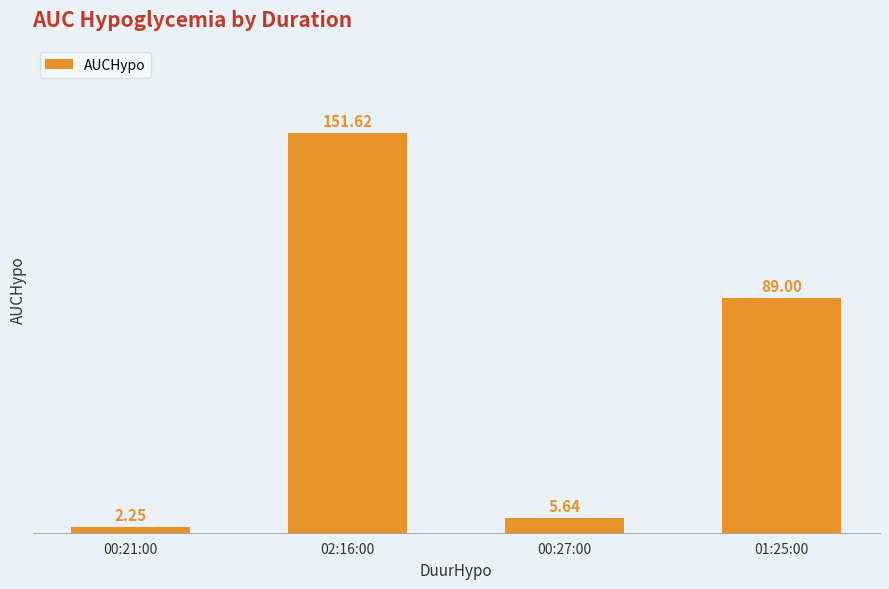

Approximately how many times larger is the value at 00:27:00 compared to 00:21:00?

2.5